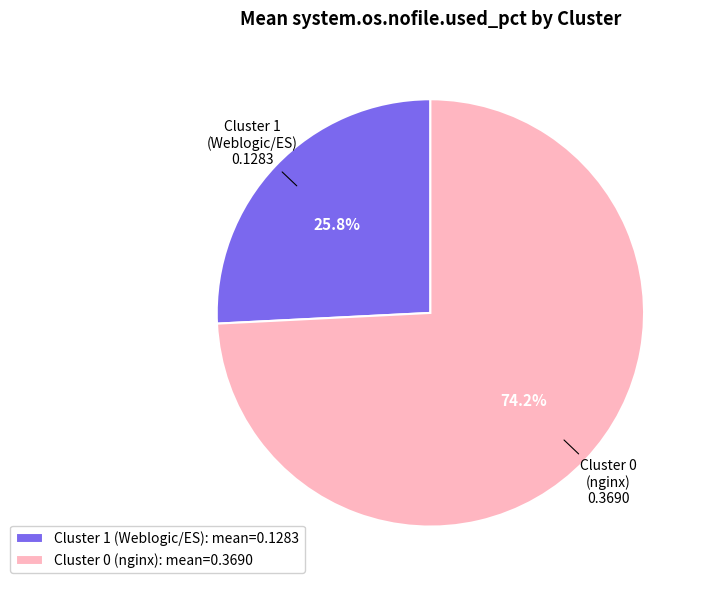

Is there a majority slice in this chart?

Yes